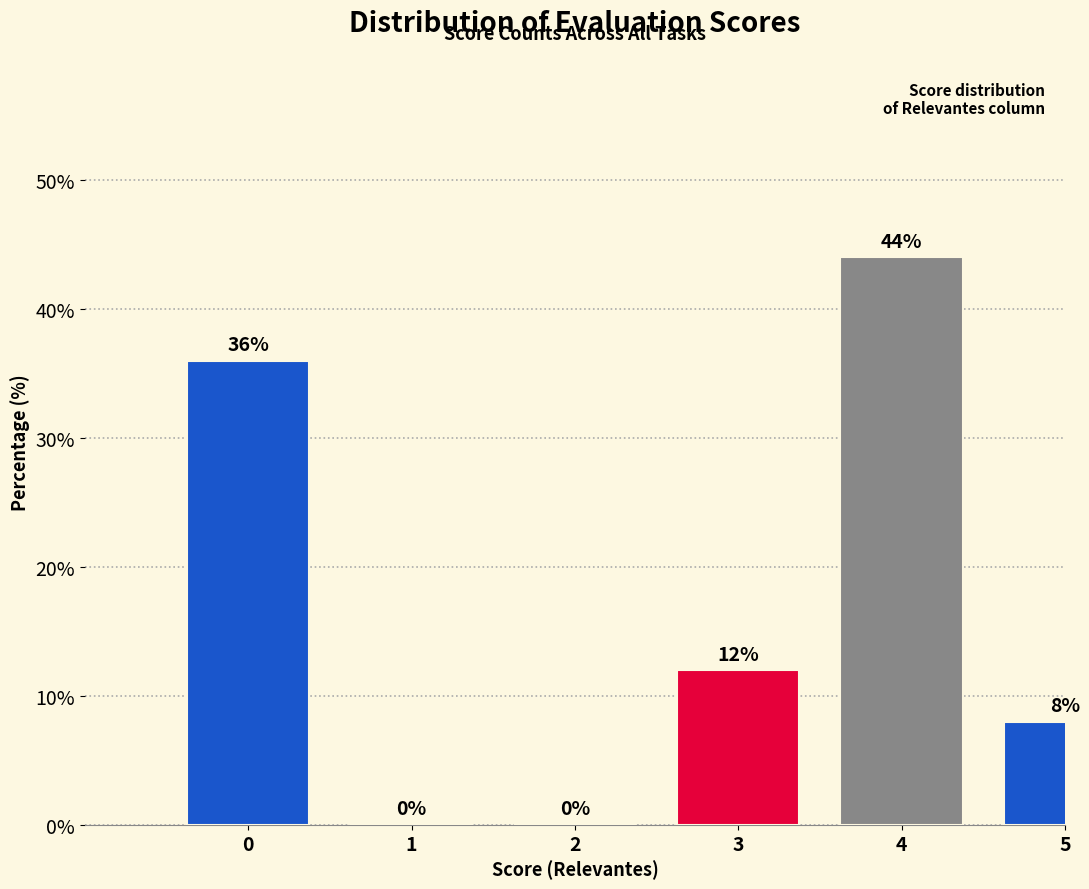

Reading left to right, extract all data points from this chart.

0=36	1=0	2=0	3=12	4=44	5=8